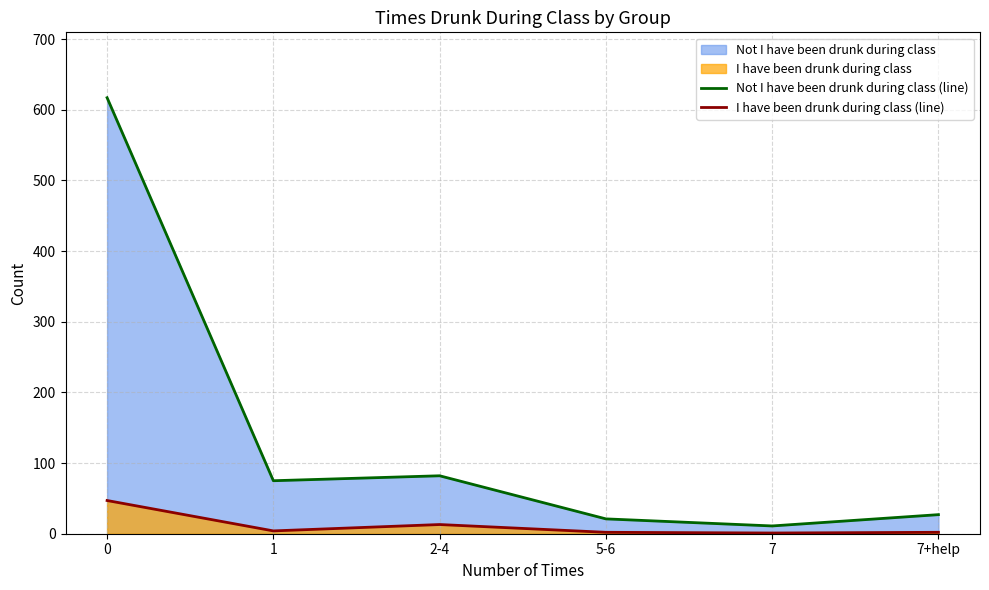

List the series in order of their peak value, highest first.

Not I have been drunk during class (line), I have been drunk during class (line)